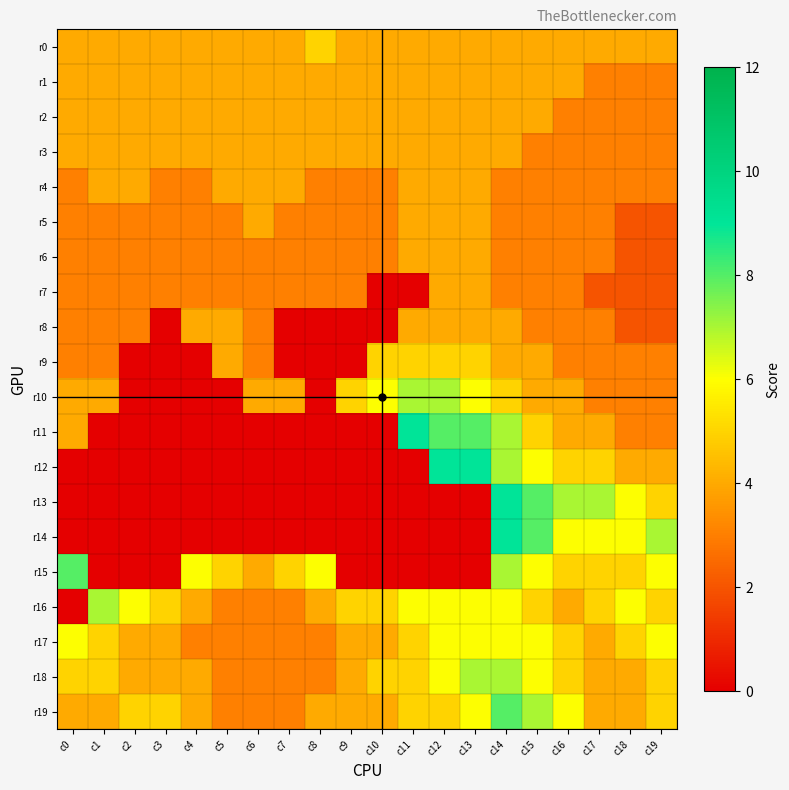

What is the total value across all series at c16?

83